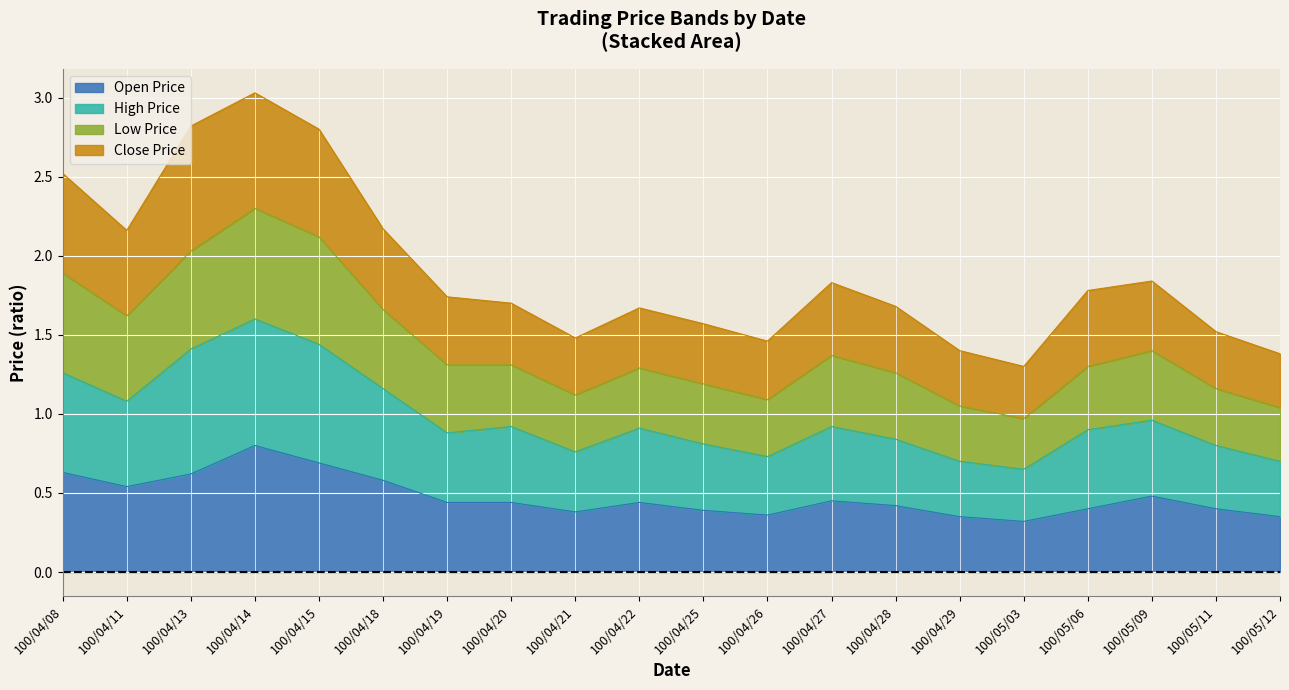

What is the total value across all series at 100/04/08?

2.5